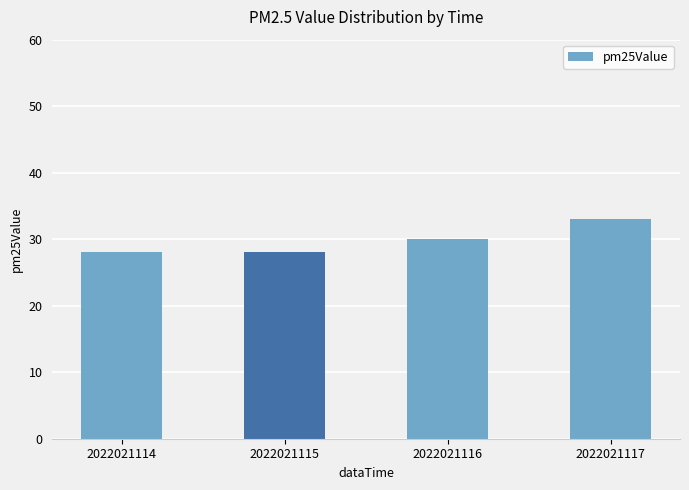

What is the difference between the second highest and minimum values?

2